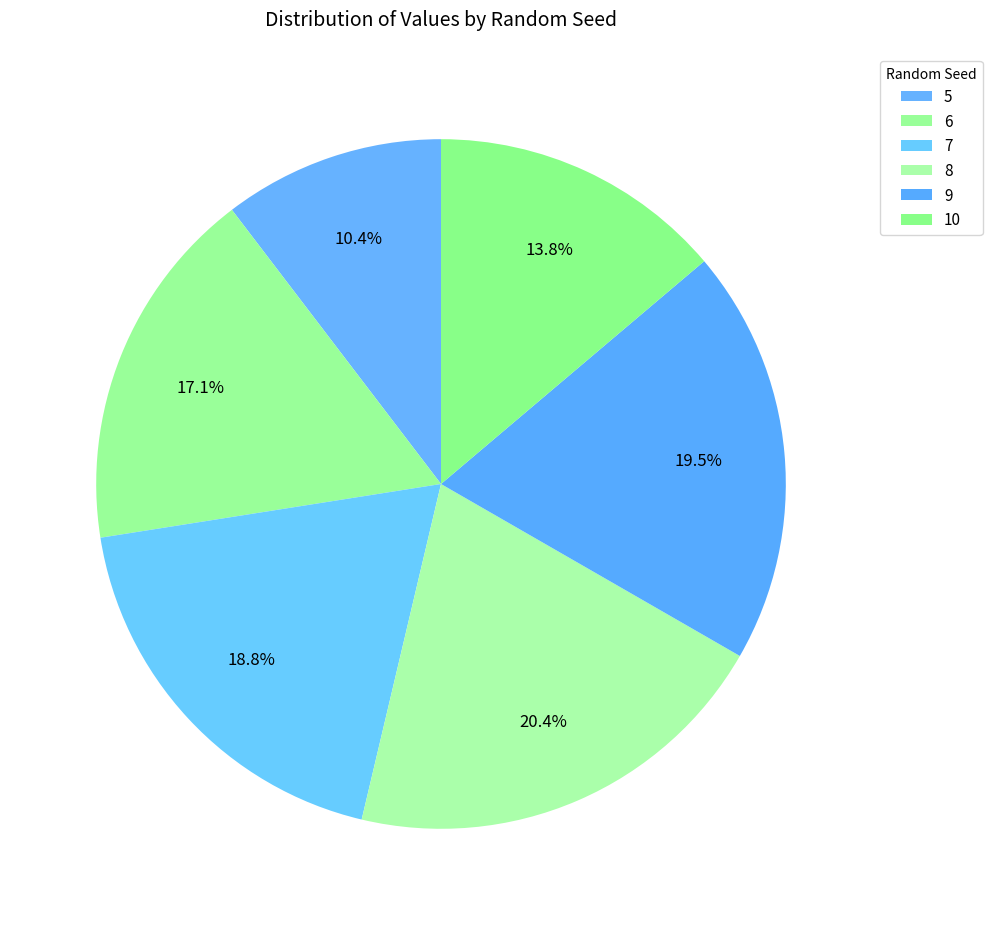

The 9 slice represents 19% of the pie. True or false?

True